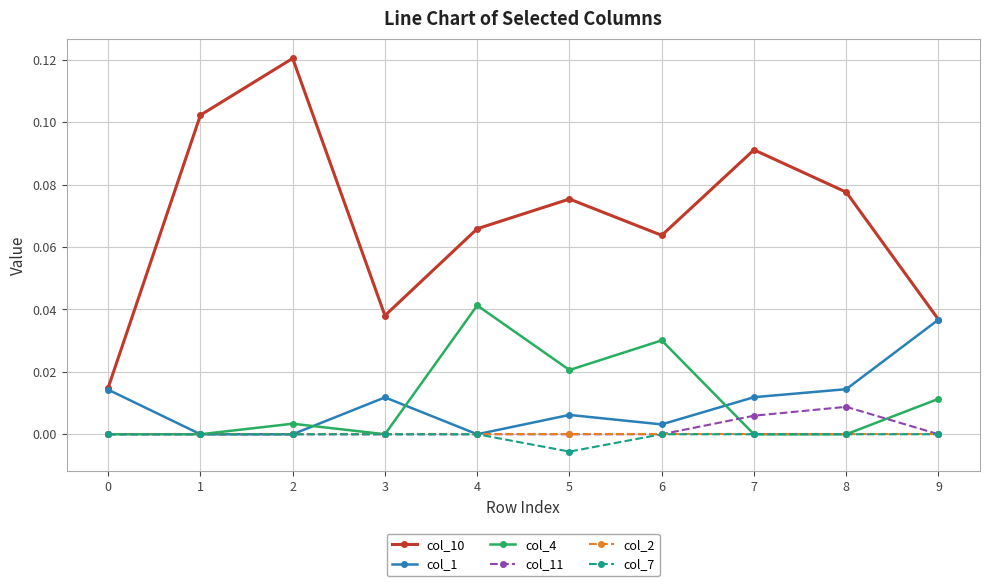

Which series changed the most between 1 and 3?

col_10